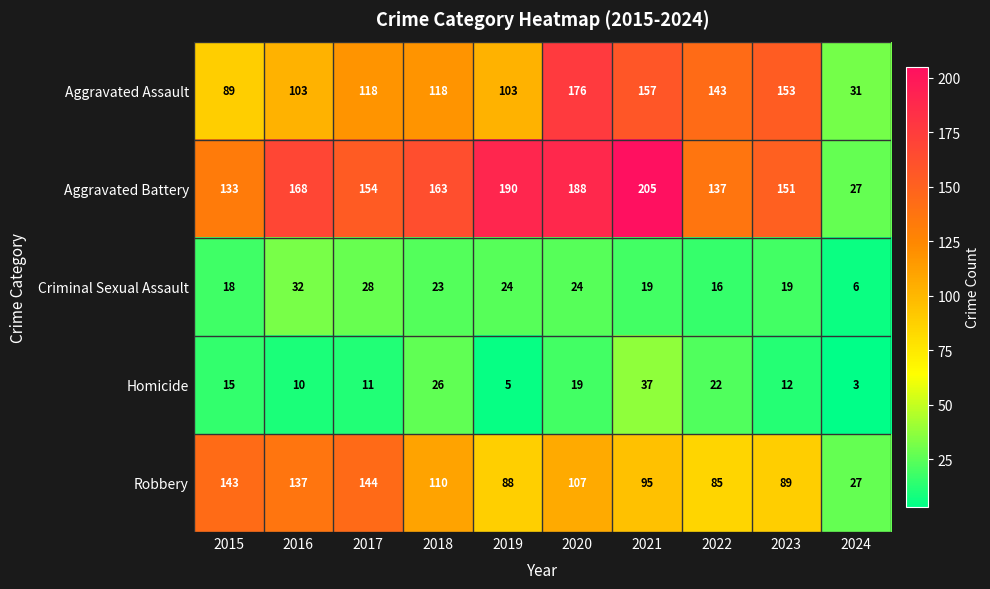

What is the difference between the second highest and minimum values in the Aggravated Battery series?

163